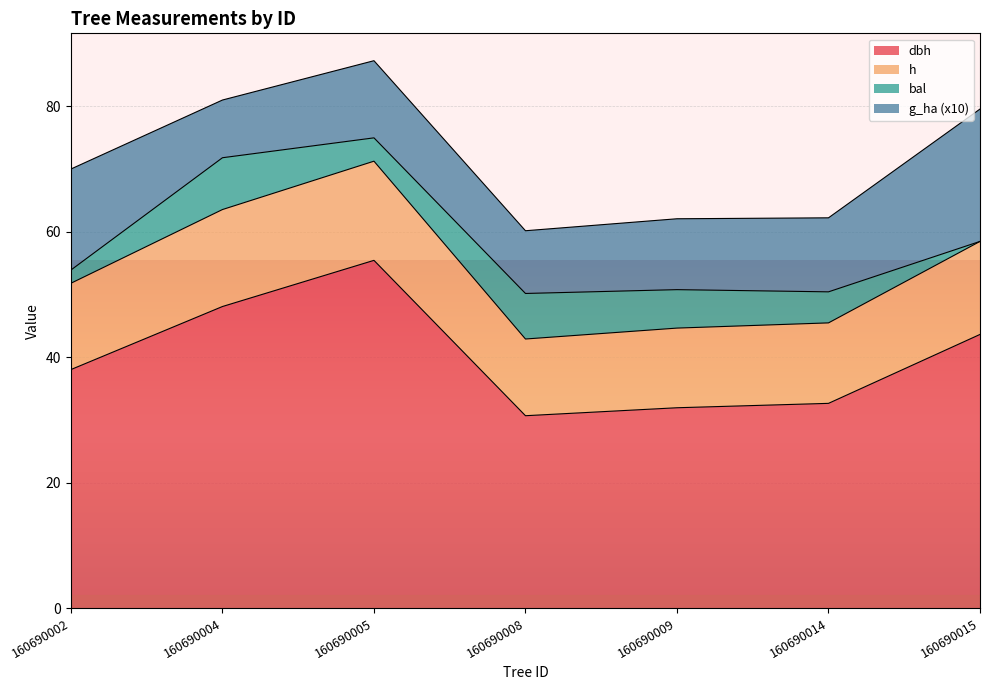

True or false: g and dbh intersect in this chart.

False